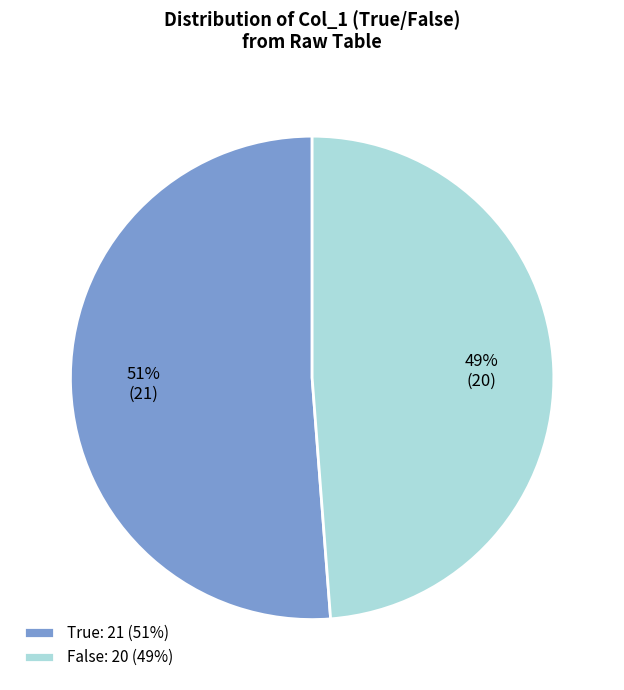

Which slice is the smallest?

False: 20 (49%)